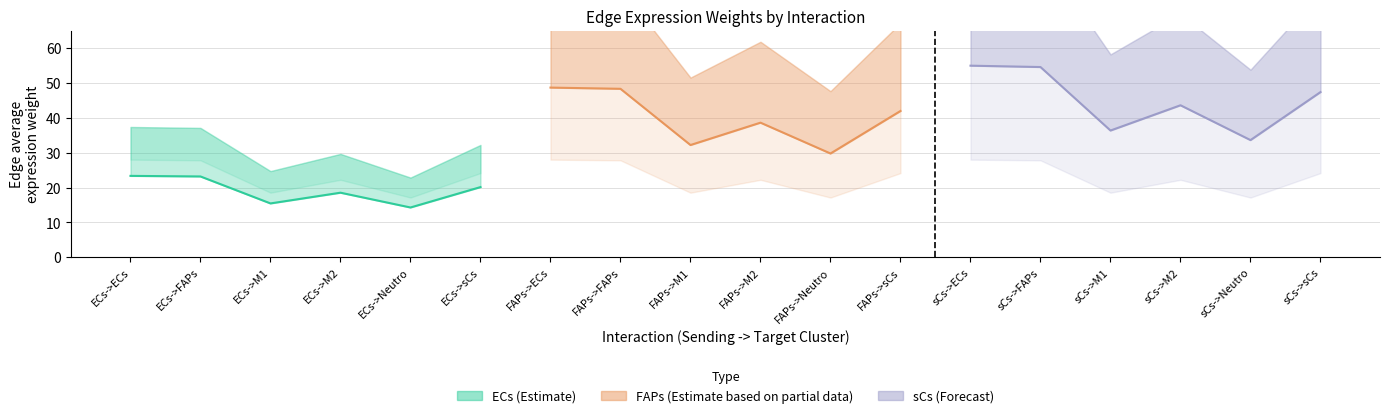

What are all the series names shown in the legend?

ECs (Estimate), FAPs (Estimate based on partial data), sCs (Forecast)